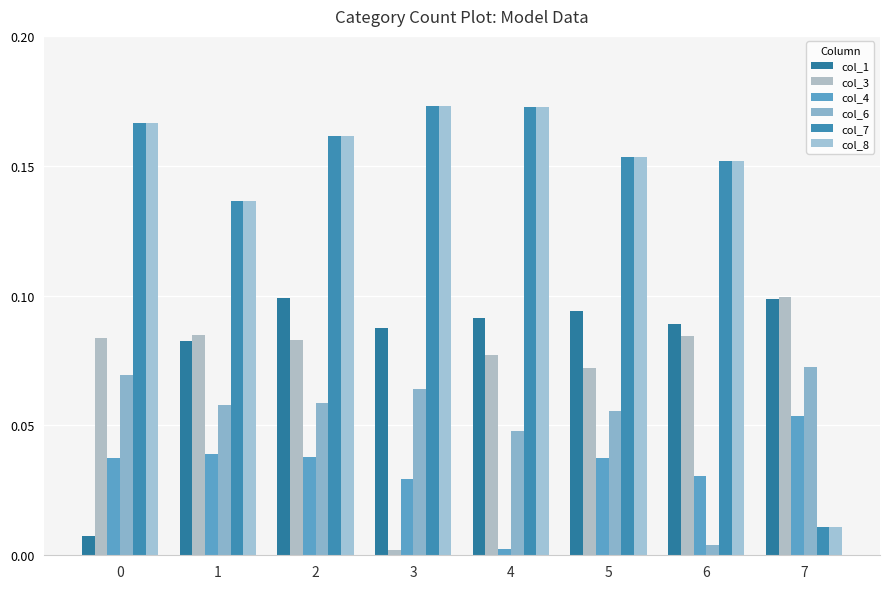

Does the chart contain stacked bars?

No